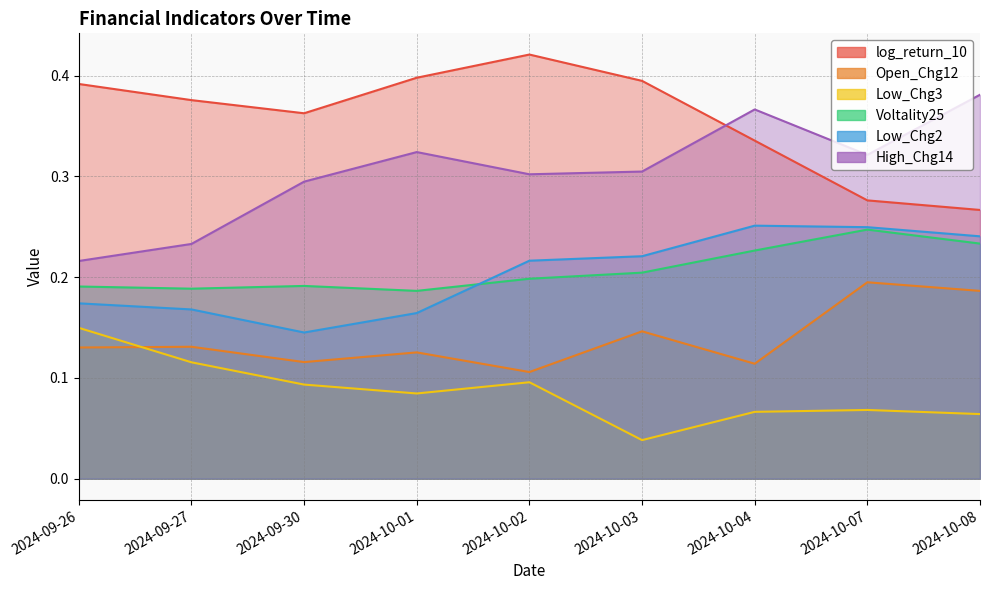

How many distinct data groups are displayed?

6